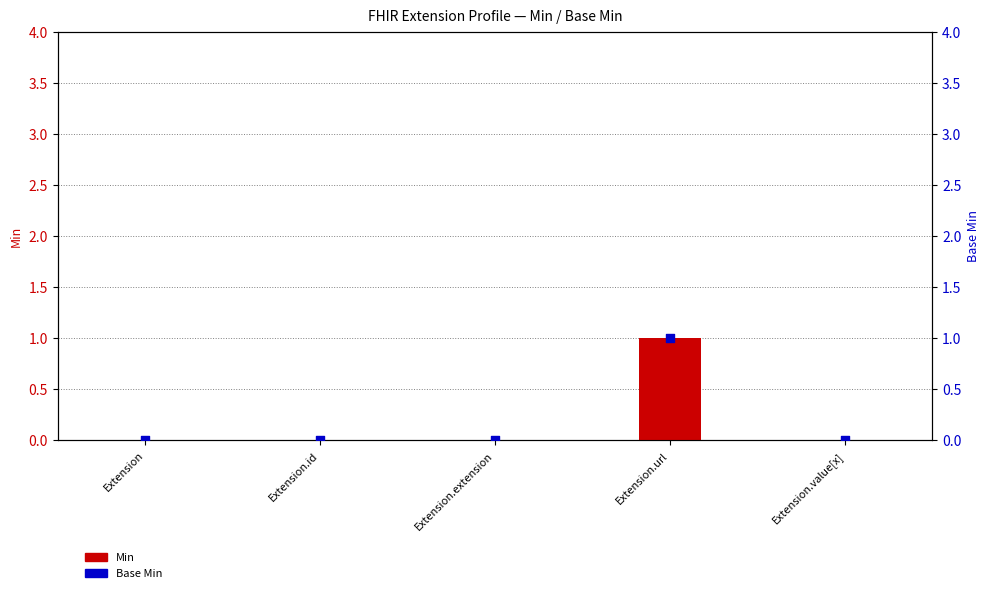

Between Extension.extension and Extension.id, which is larger?

Extension.extension